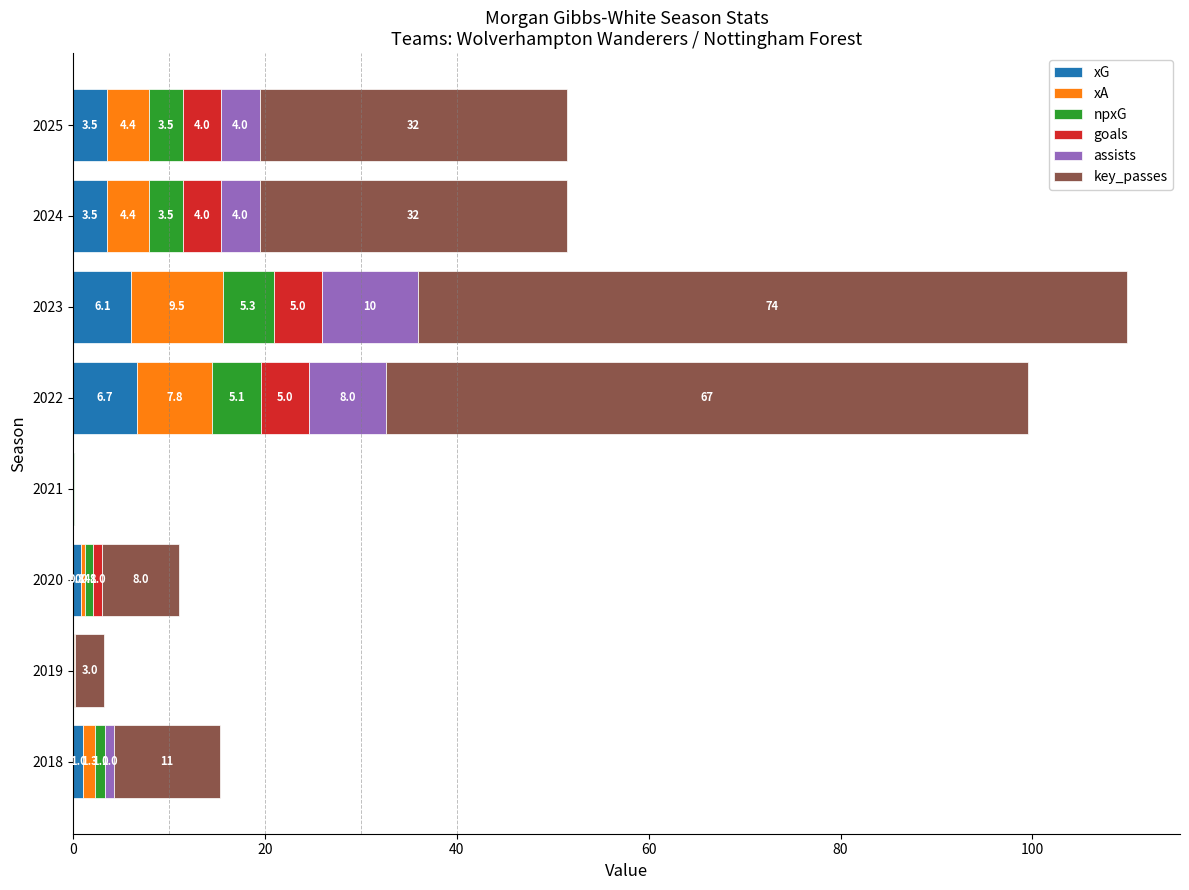

What is the sum of all xG values?

21.8